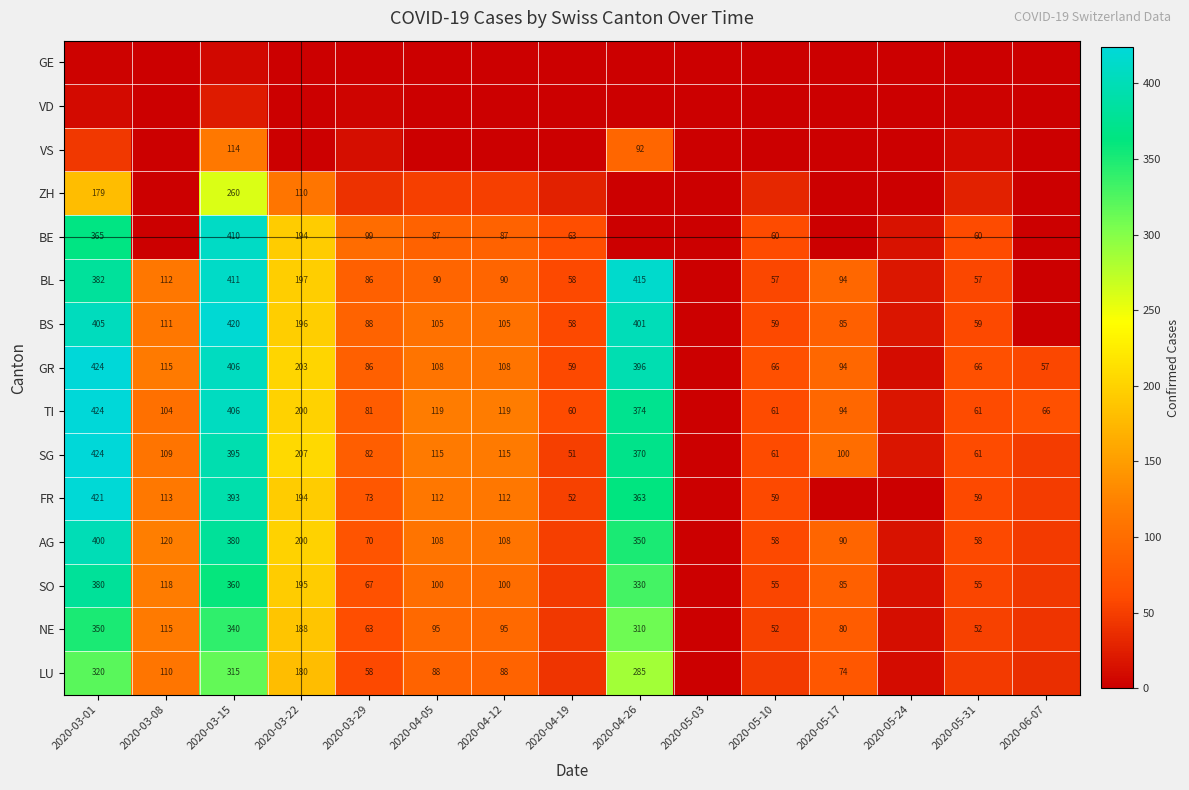

The NE series shows 157 at 2020-04-05. True or false?

False